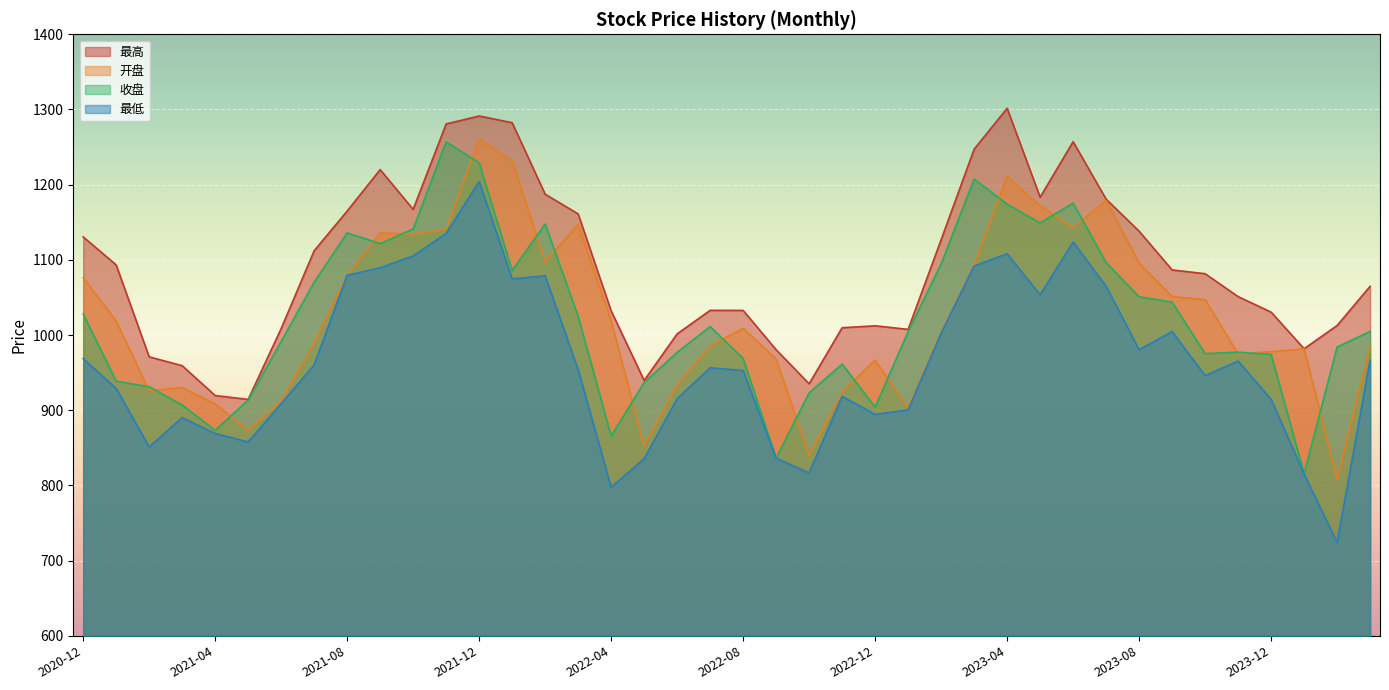

What is the value of the 最低 point at the 13th from the left?

1204.1